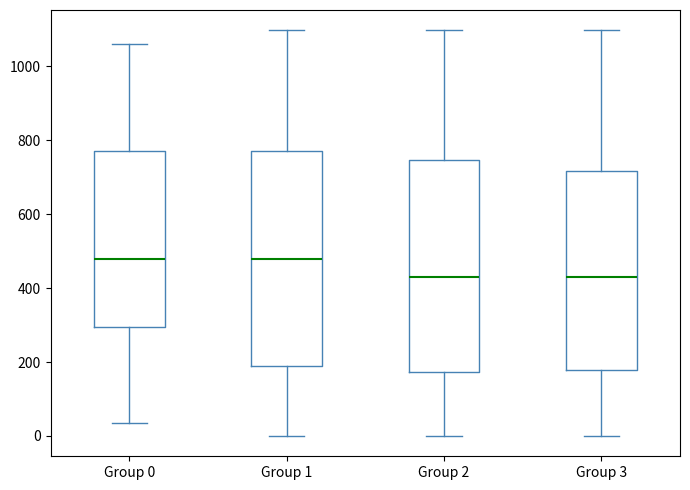

Where is the lower edge of the box for Group 3 on the y-axis? The values are not printed on the chart, so give them approximately, as read against the axis.

180